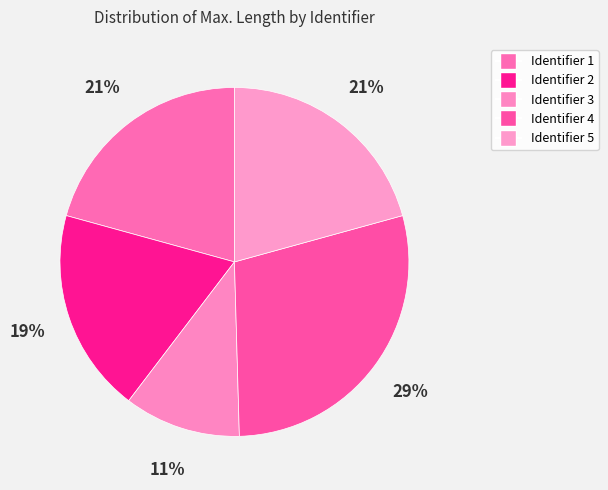

How many segments does this pie chart have?

5